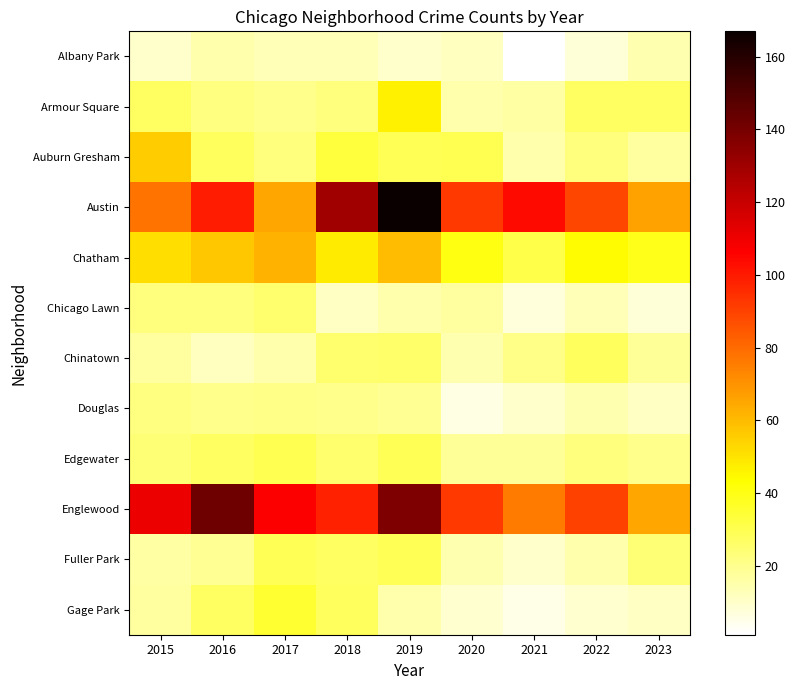

At which category does the chart reach its peak across all series?

2019